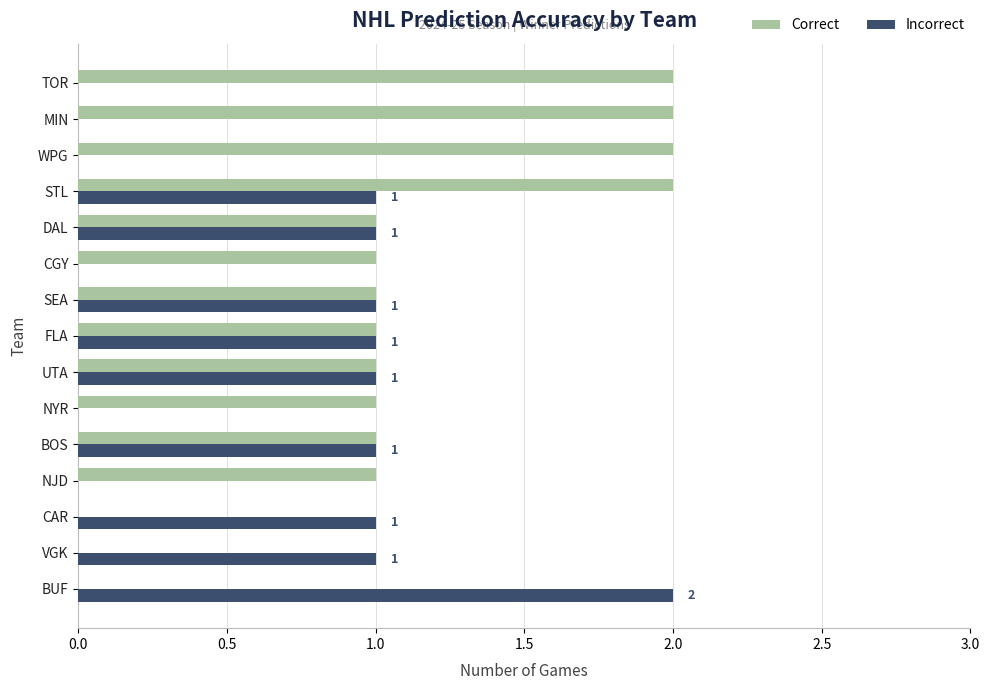

Between CAR and UTA, which series saw the biggest shift?

Correct